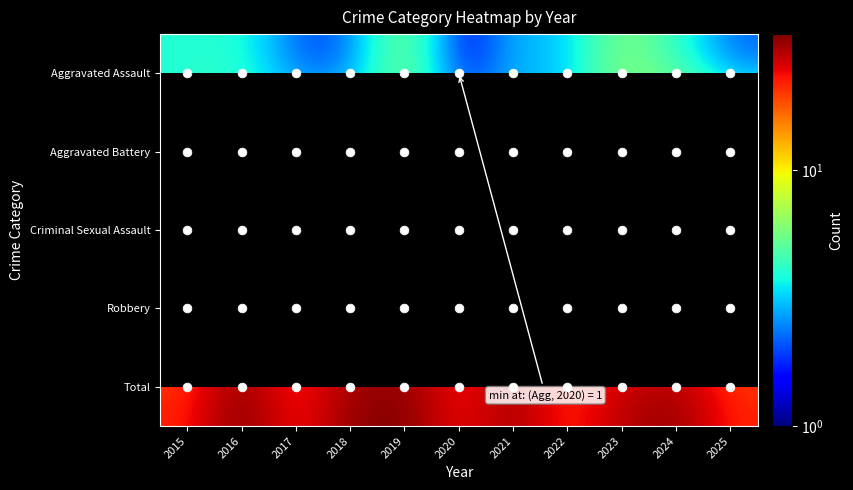

What is the sum of all Total values?

302.0